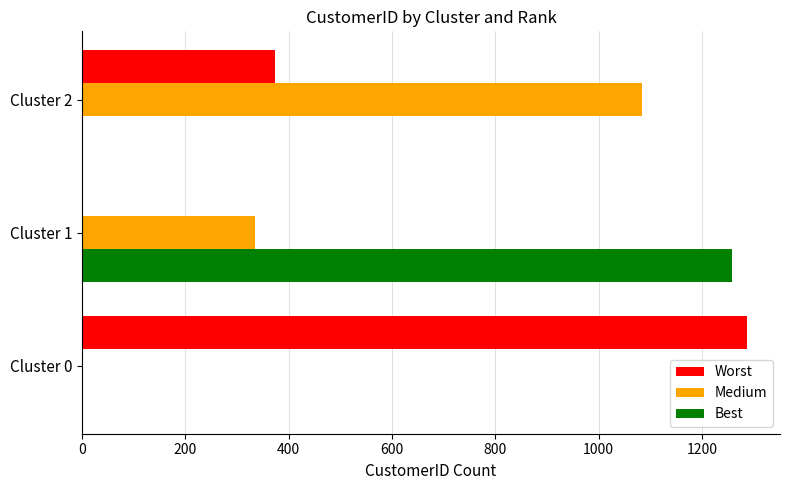

Which series has the largest total across all categories?

Worst